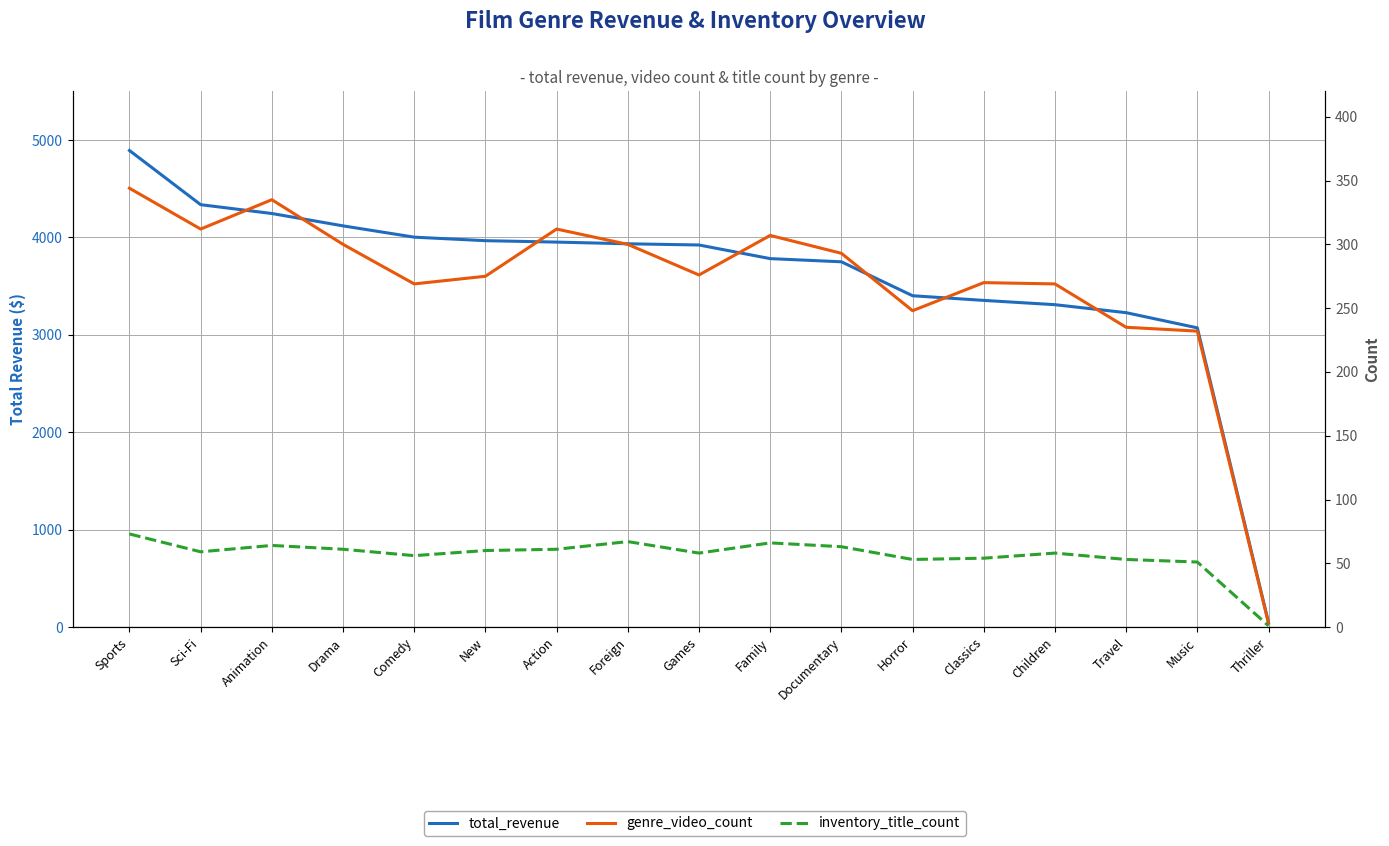

What is the greatest value displayed?

4892.2